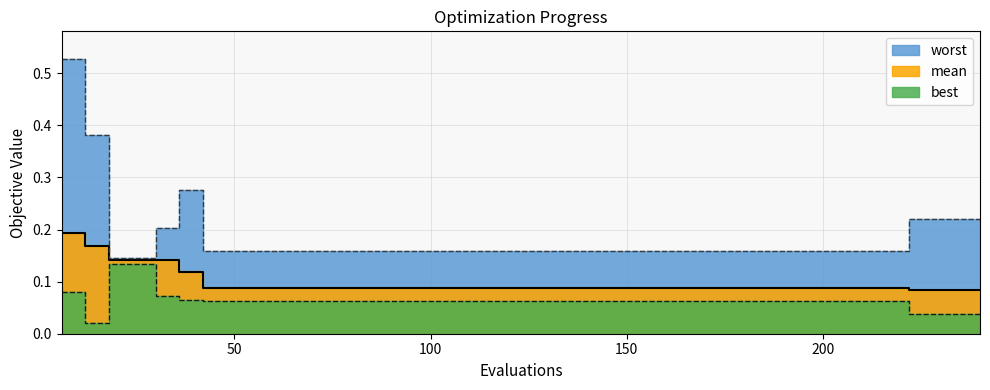

How many mean values are between 0 and 1?

40